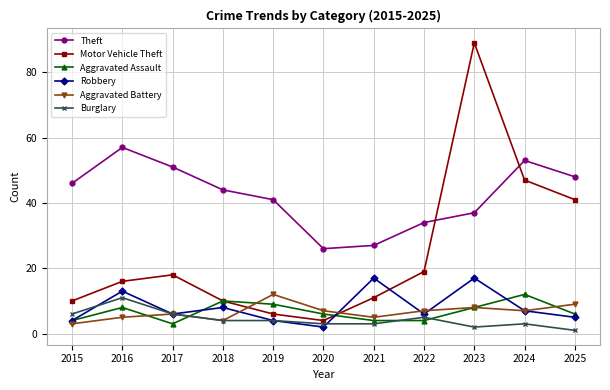

True or false: Theft and Motor Vehicle Theft cross at least once.

True